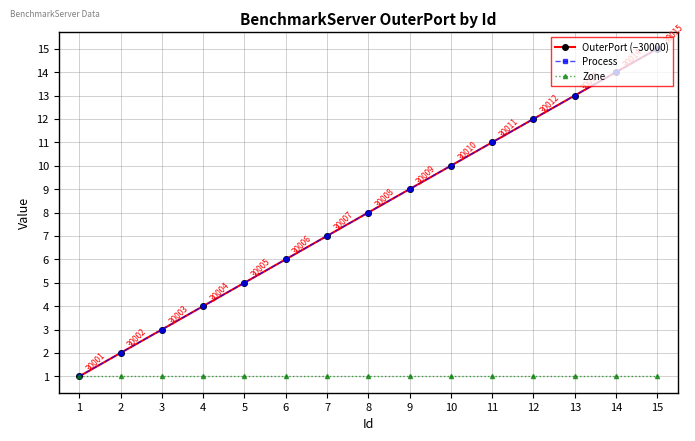

True or false: Zone has more than 0 points higher than both neighbors.

False